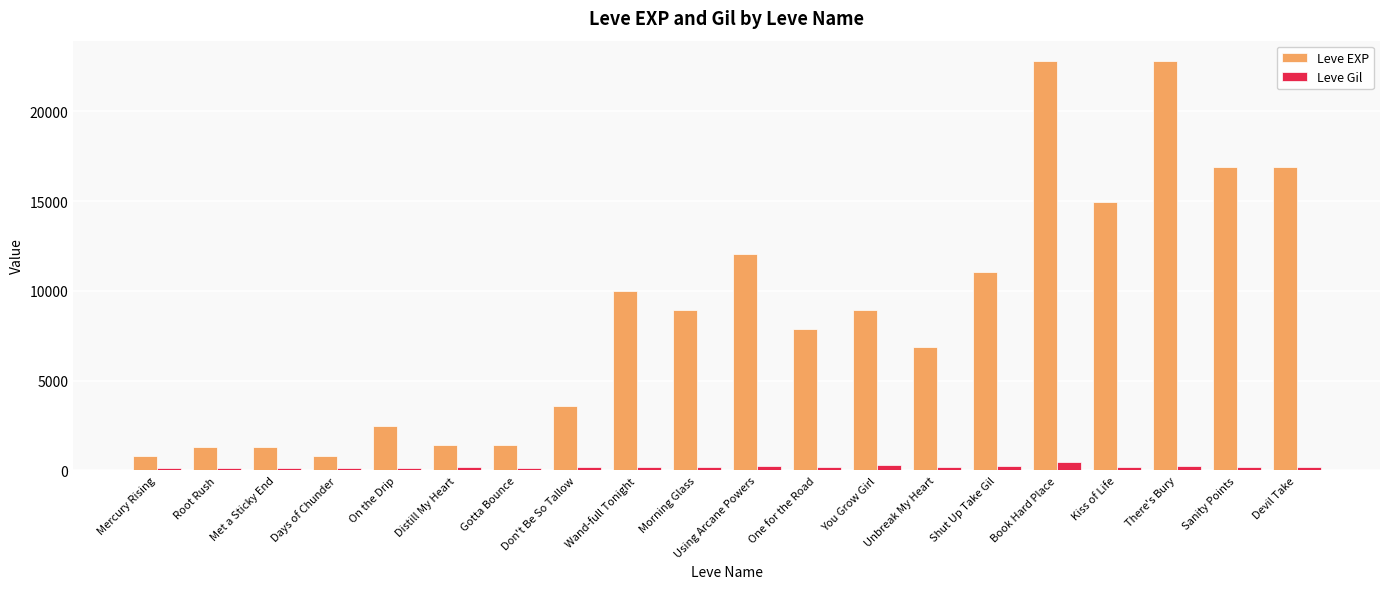

What is the sum of the Leve Gil values at Unbreak My Heart and Don't Be So Tallow?

345